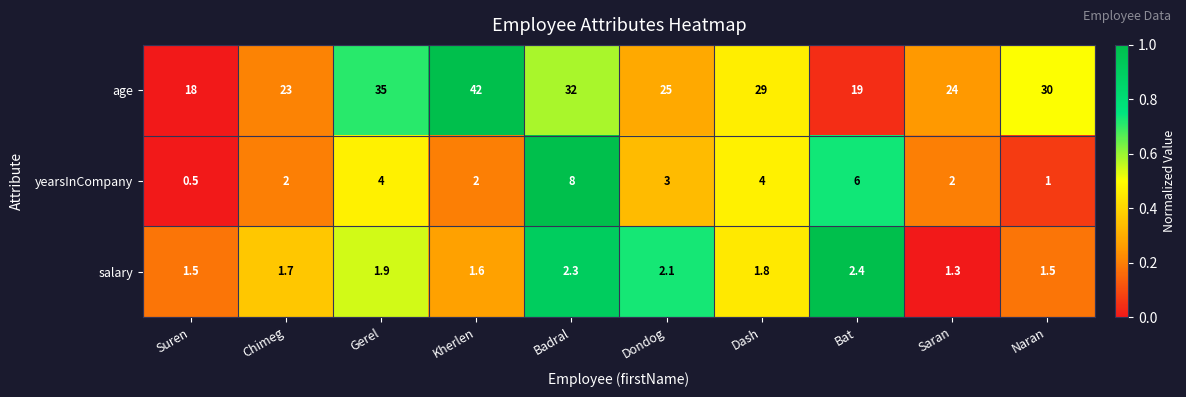

What is the greatest value displayed?

42.0